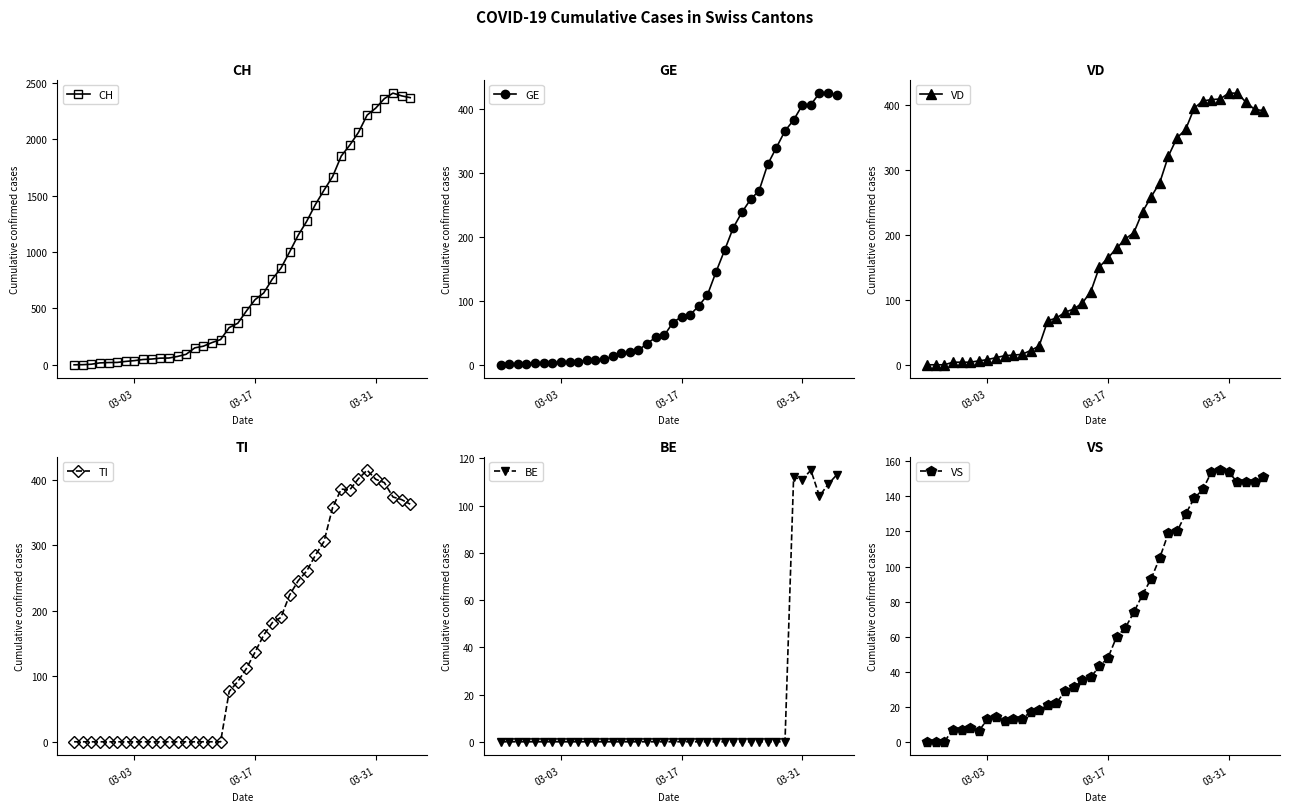

True or false: CH has more than 0 interior local peaks.

True